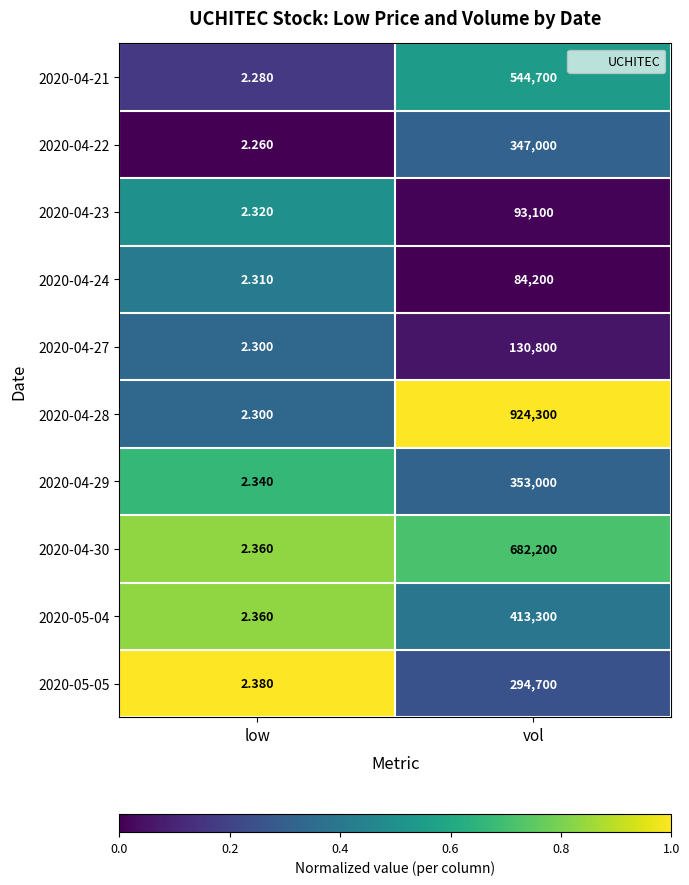

At which category does the chart reach its minimum across all series?

low